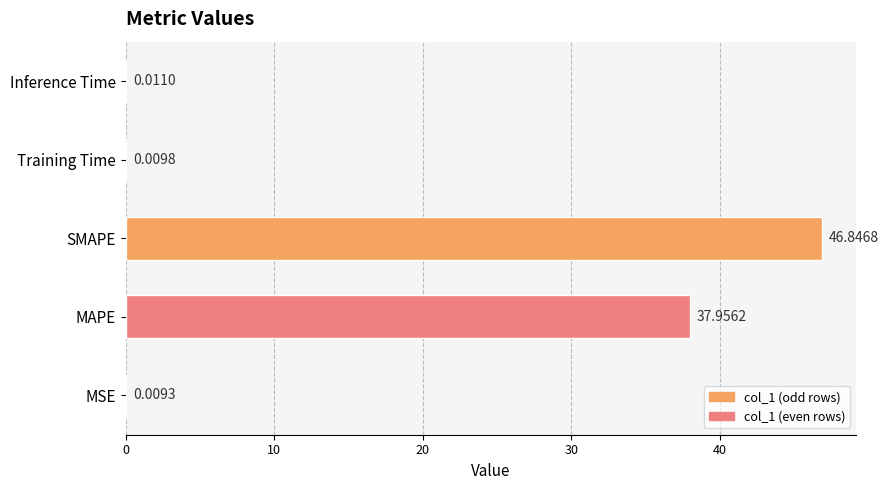

What is the sum of all values?

84.8